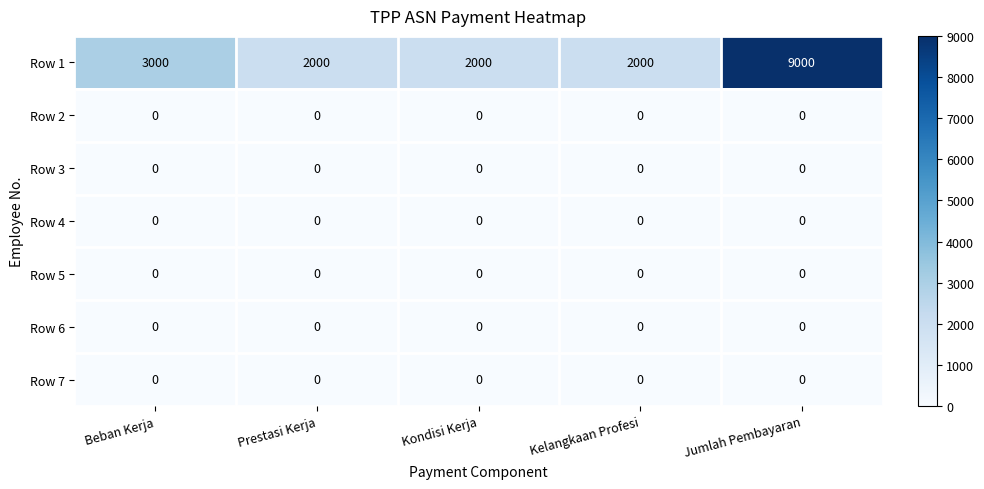

Which series changed the most between Kelangkaan Profesi and Jumlah Pembayaran?

Row 1